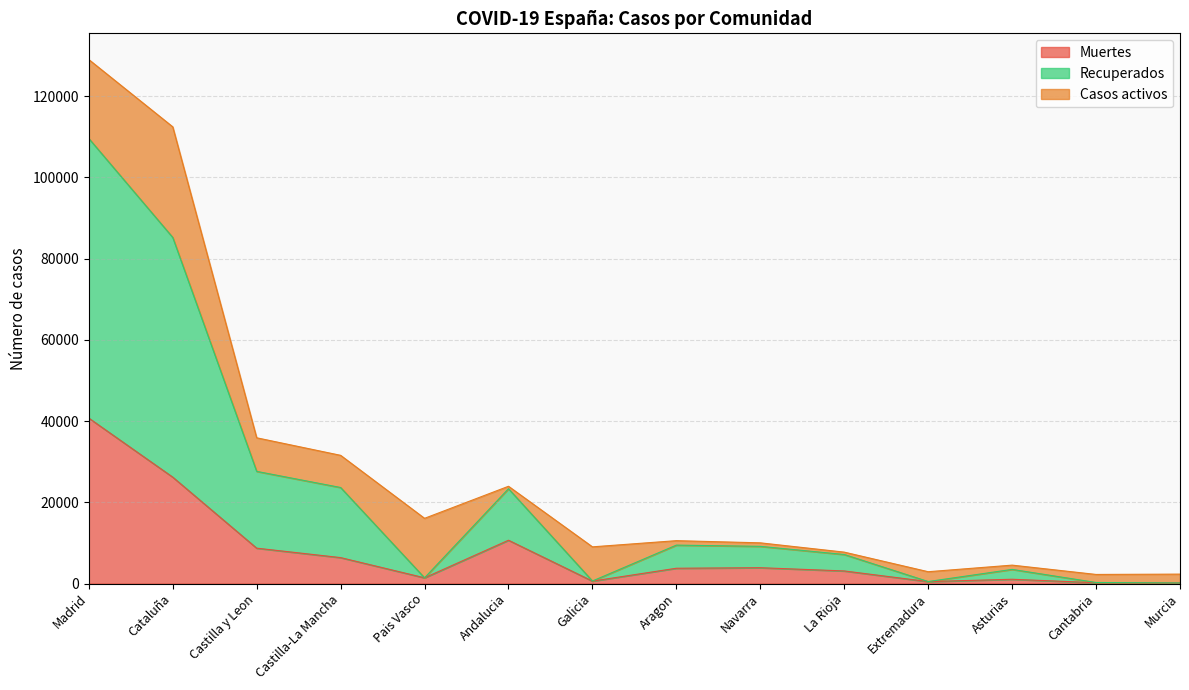

True or false: Muertes has a value of 19652 at Madrid.

False